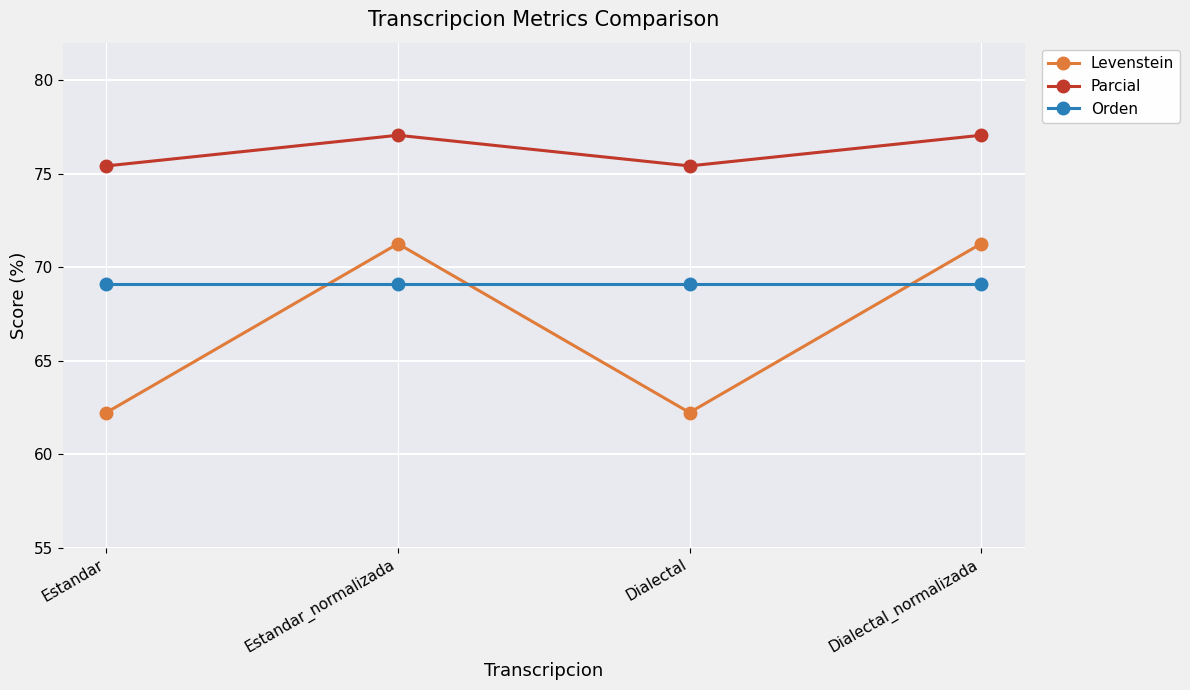

What is the total value across all series at Dialectal_normalizada?

217.4